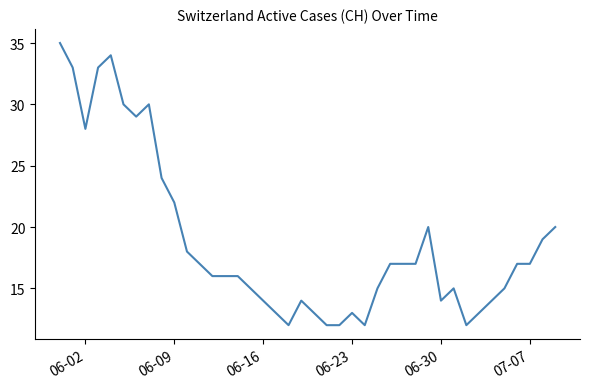

What is the difference between the maximum and minimum values?

23